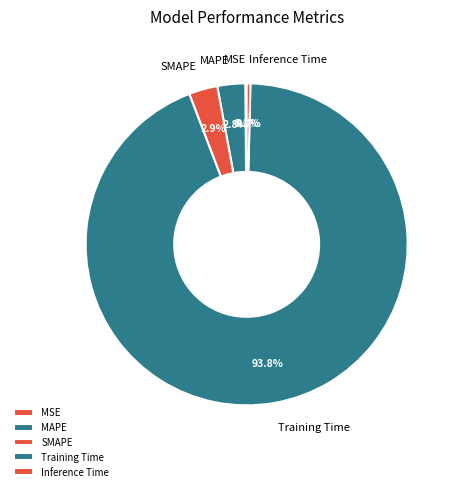

To the nearest percent, what percentage of the pie is MAPE?

3%